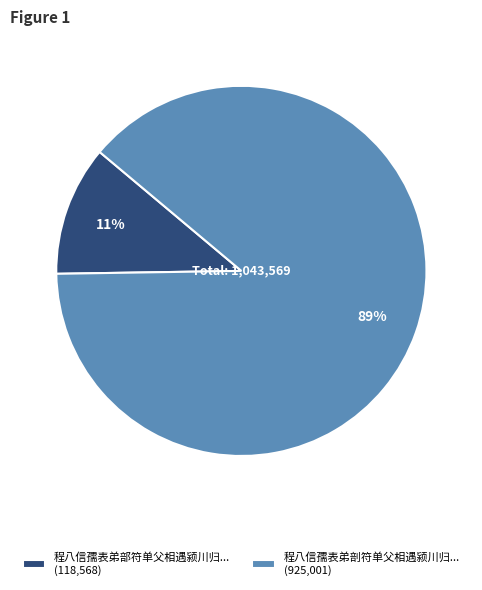

To the nearest percent, what percentage of the pie is 程八信孺表弟部符单父相遇颍川归... (118,568)?

11%